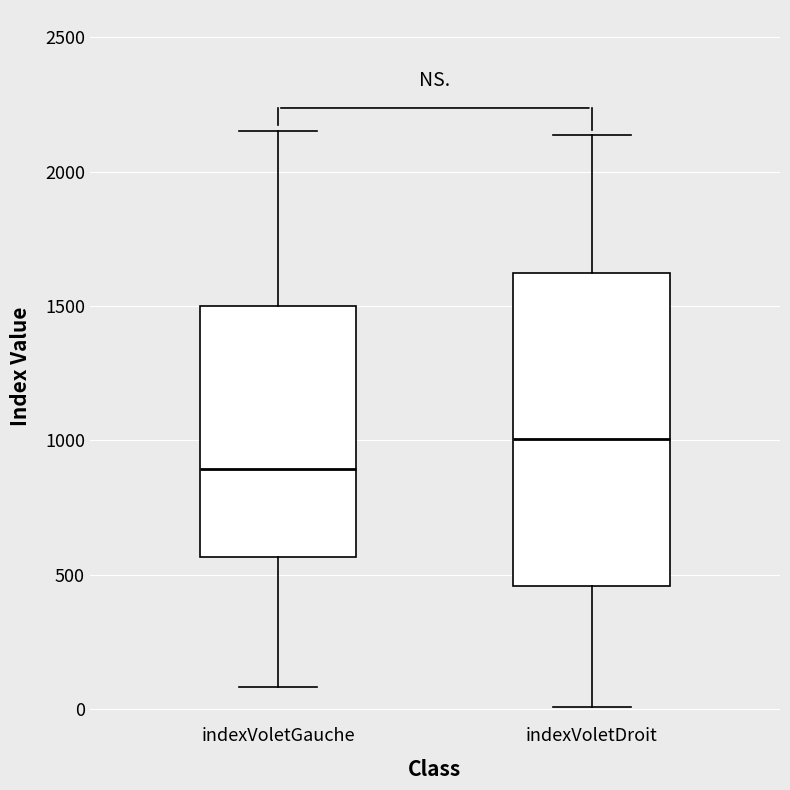

Which box has the lowest median line?

indexVoletGauche